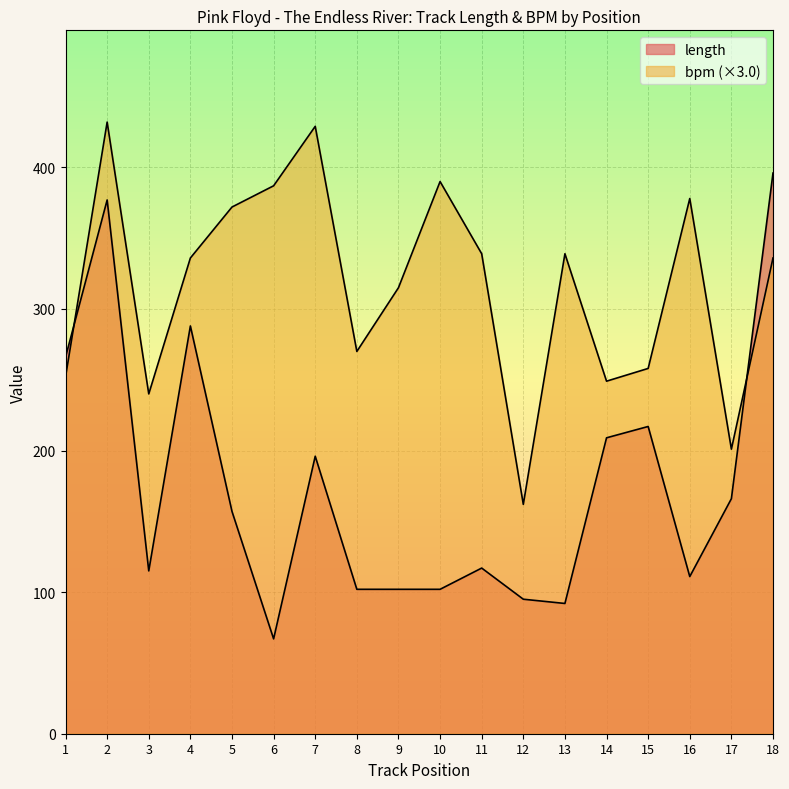

Between 1 and 9, which series saw the biggest shift?

length